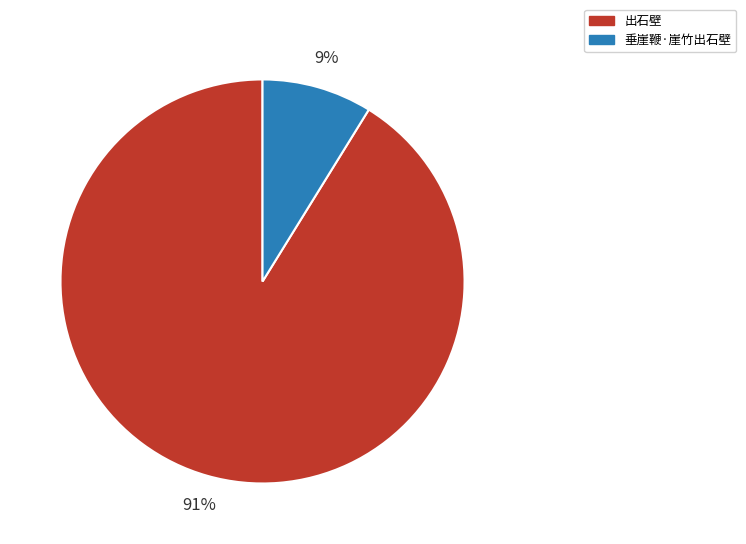

To the nearest percent, what is the average slice percentage?

50%